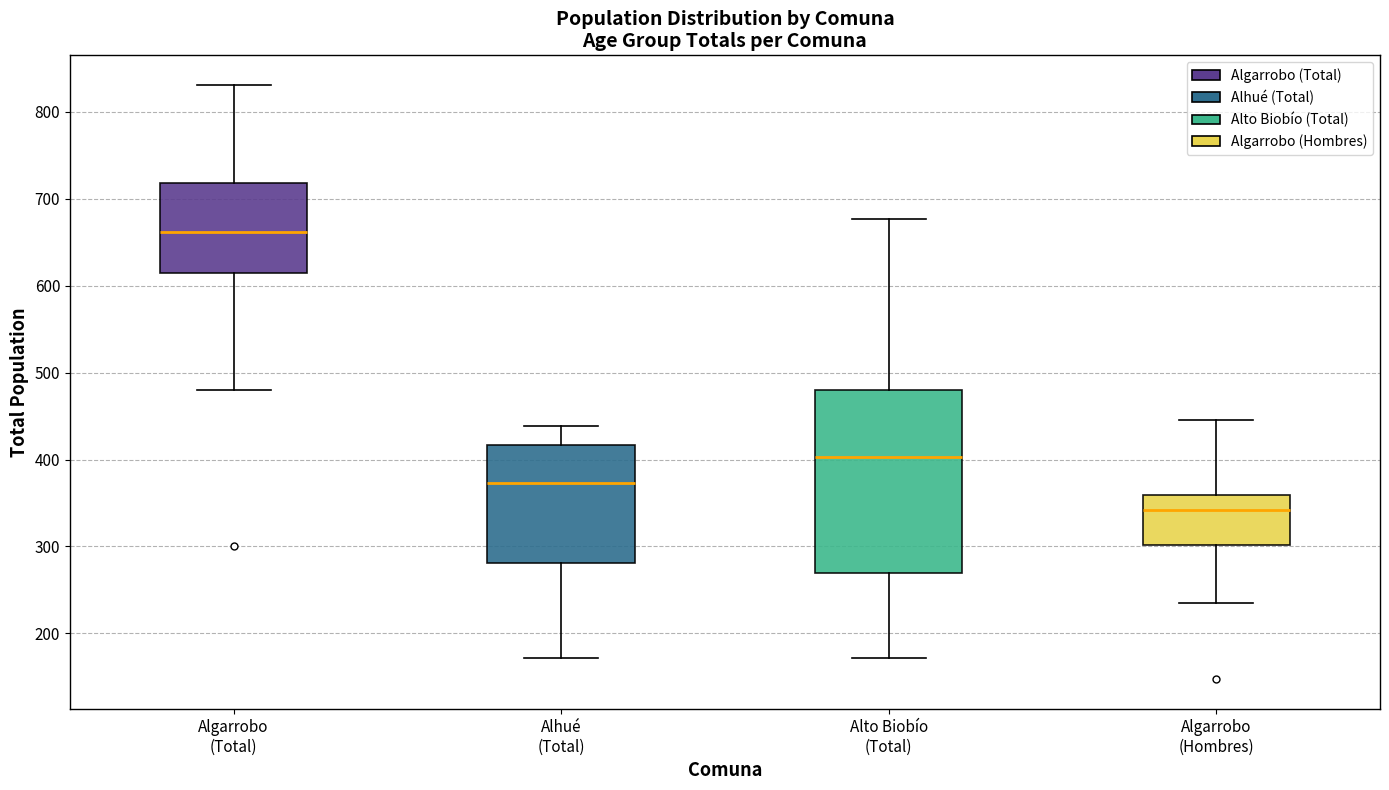

Reading left to right, transcribe this box plot: for each box, give where its median line is, the range the box spans, and where its two whiskers end, as read against the y-axis. The values are not printed on the chart, so give them approximately, as read against the axis.

Algarrobo (Total): median 660, box 620 to 720, whiskers 480 to 830
Alhué (Total): median 370, box 280 to 420, whiskers 170 to 440
Alto Biobío (Total): median 400, box 270 to 480, whiskers 170 to 680
Algarrobo (Hombres): median 340, box 300 to 360, whiskers 240 to 450